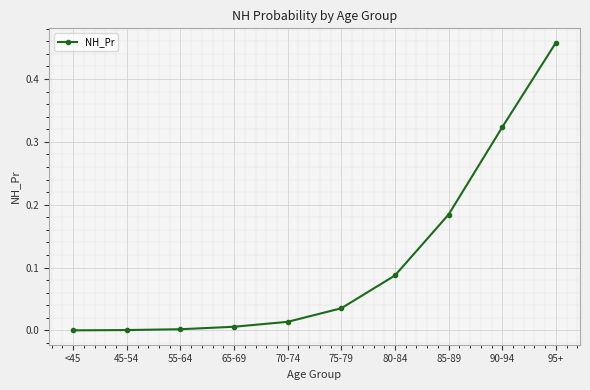

What is the label of the 9th point from the left?

90-94